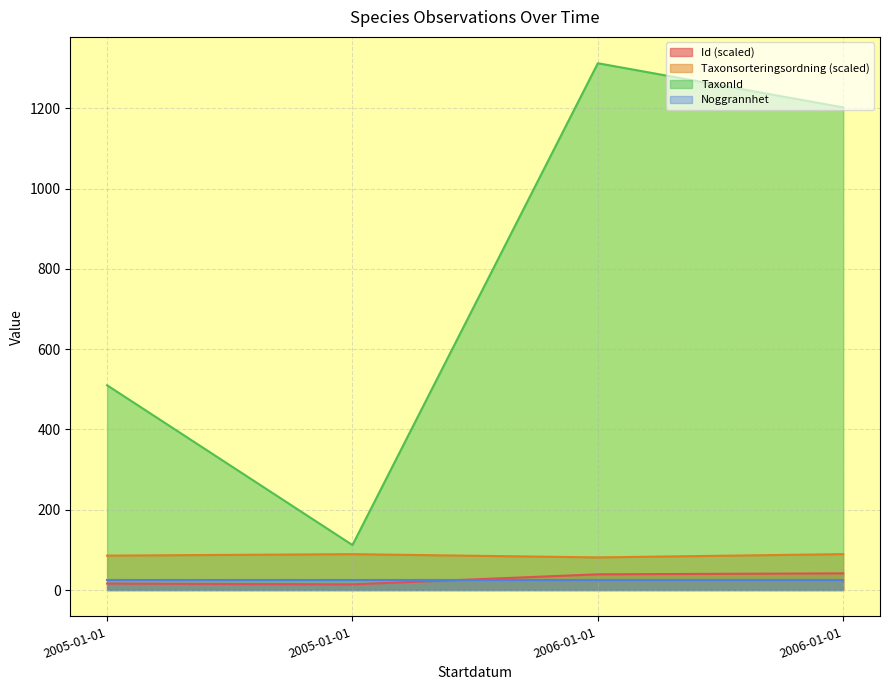

What is the total value across all series at 2005-01-01?

611.8